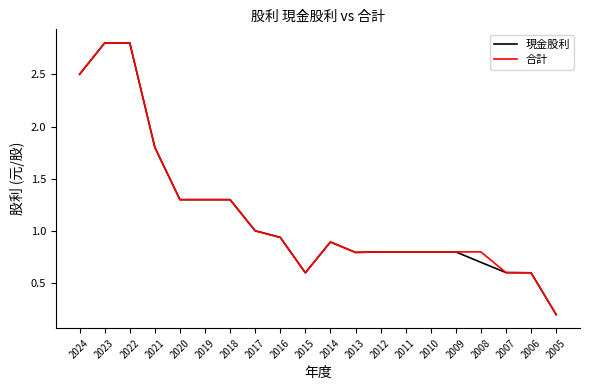

What is the average value of the 合計 series?

1.2